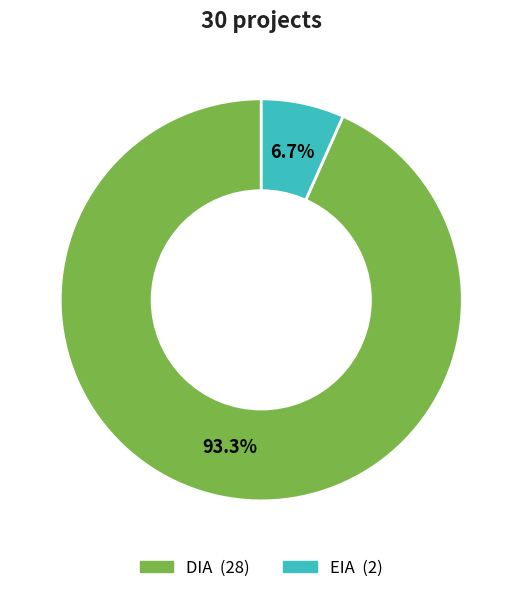

How many segments does this pie chart have?

2